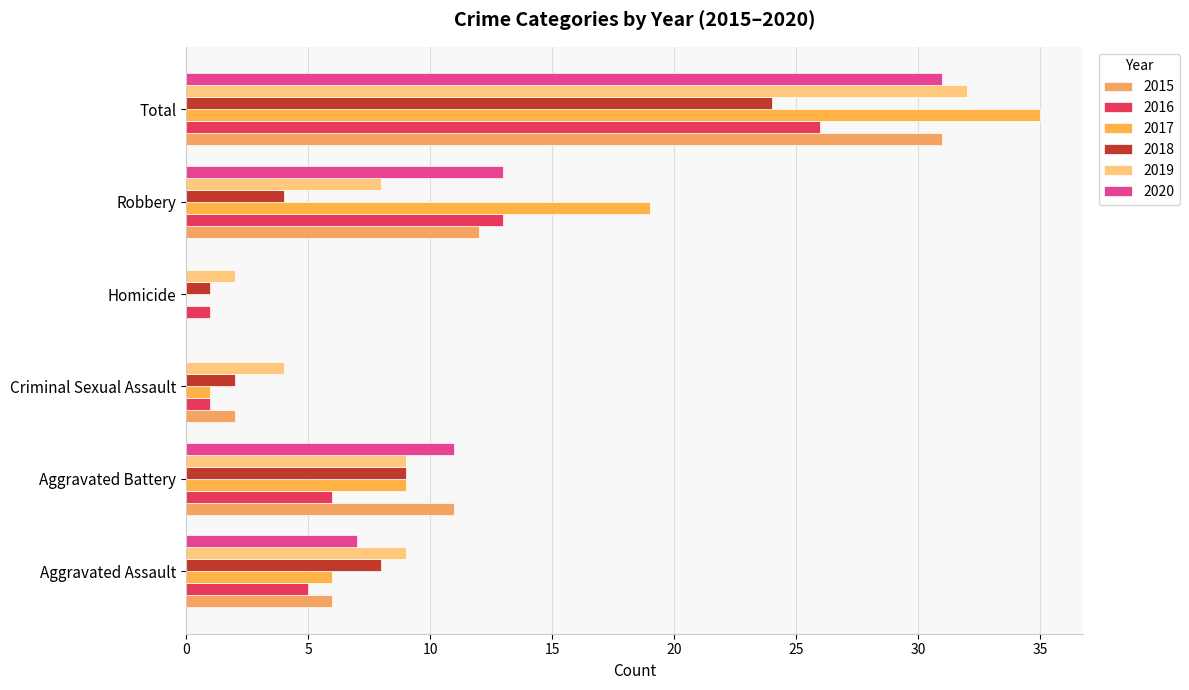

What is the value of the 2019 bar at the 2nd from the left?

9